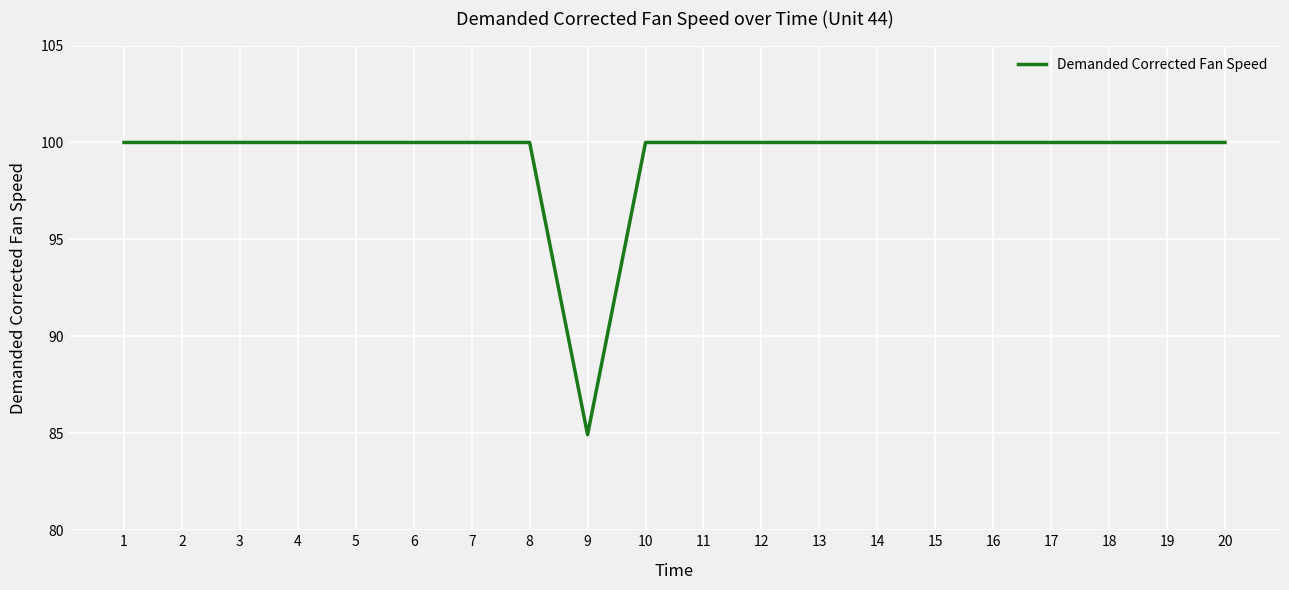

The chart shows a value of 29.0 at 16. True or false?

False